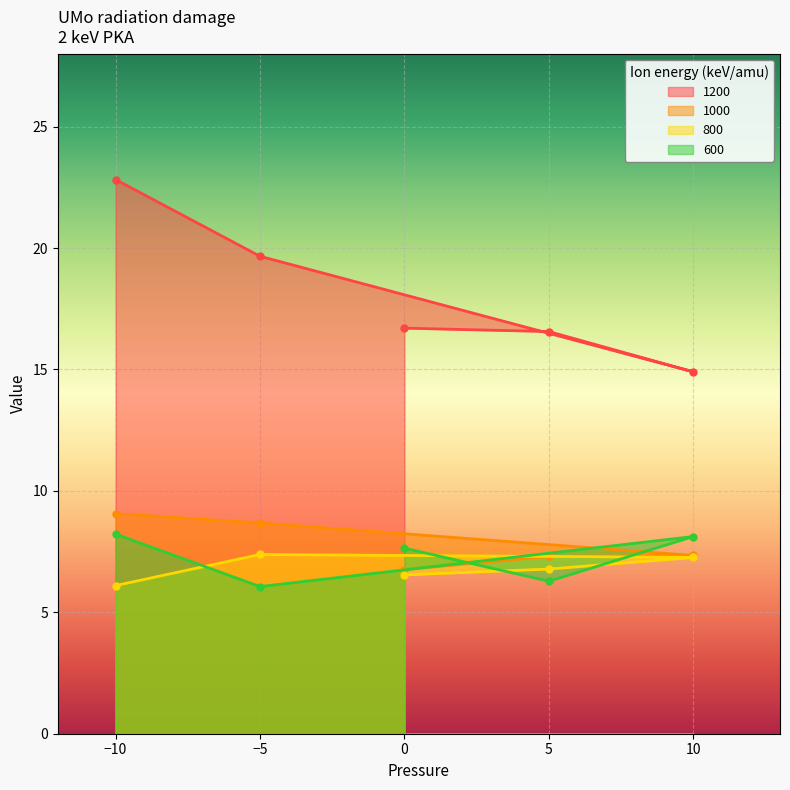

True or false: 1200 and 600 cross at least once.

False